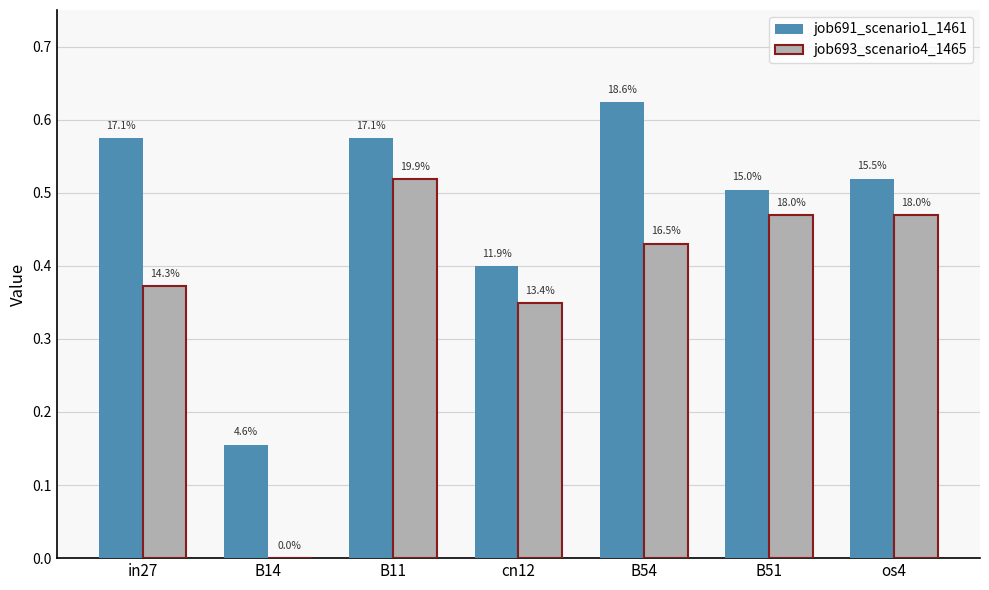

Rank the series by their maximum value, from lowest to highest.

job693_scenario4_1465, job691_scenario1_1461